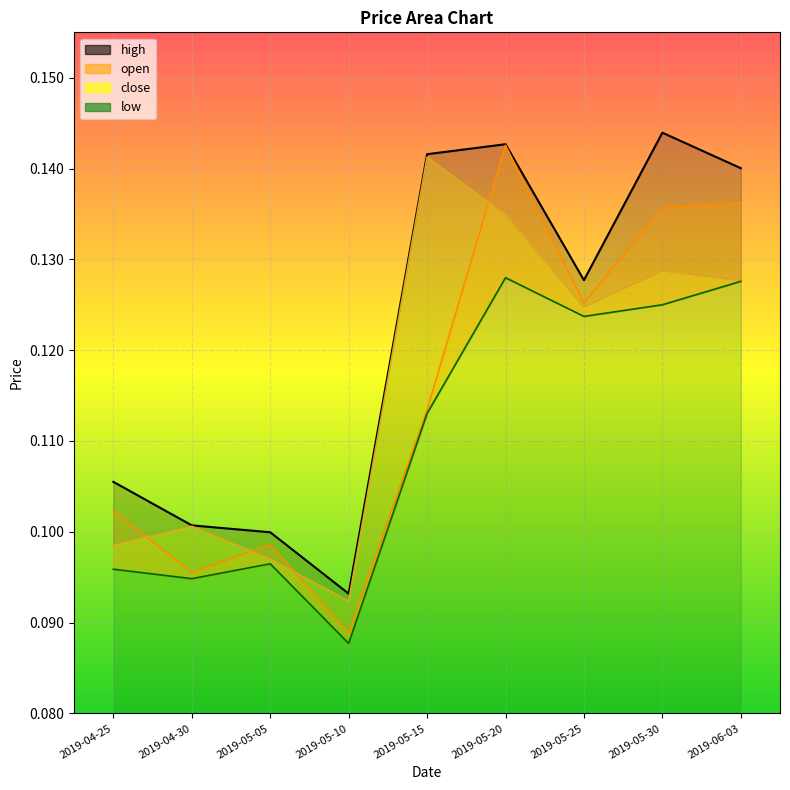

What is the lowest value of the high series?

0.1